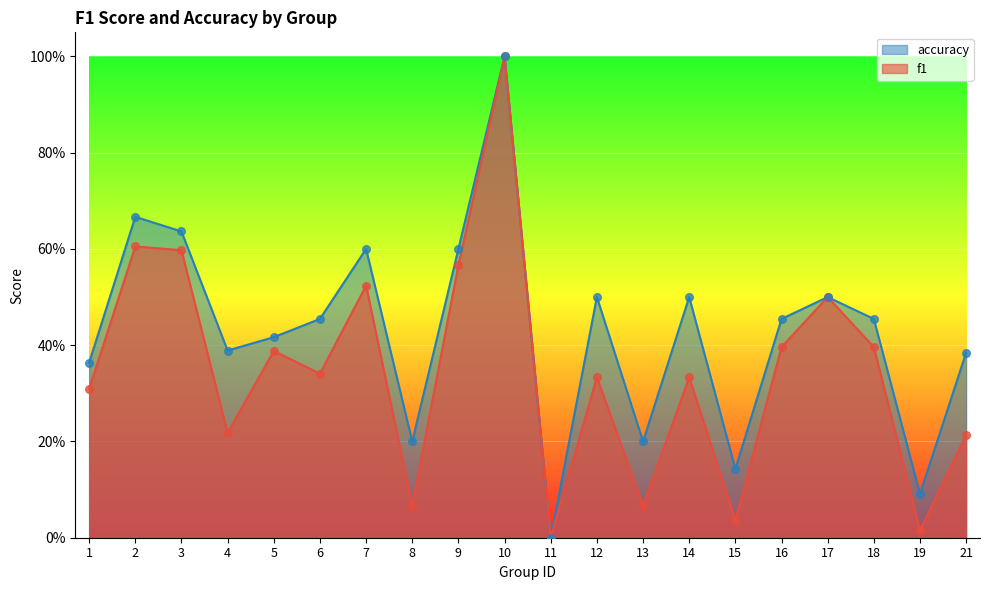

Which series contains the highest Y value?

f1